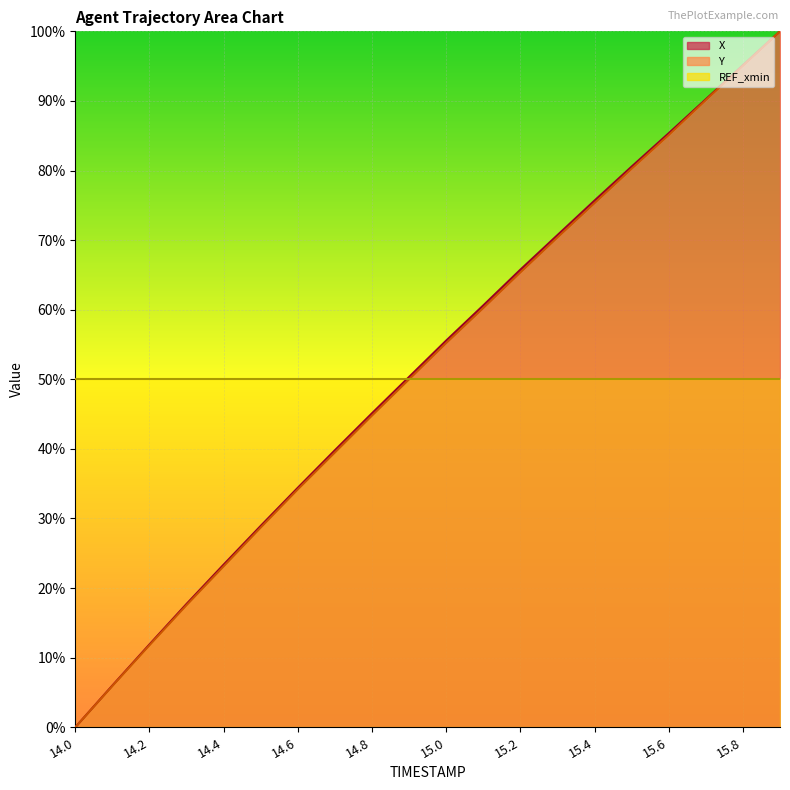

Reading right to left, list all the values displayed in this chart.

X: 100.0	95.1	90.2	85.4	80.6	75.7	70.7	65.8	60.6	55.6	50.3	45.1	39.8	34.4	28.9	23.4	17.7	11.9	6.0	0.0
Y: 100.0	95.1	90.1	85.1	80.3	75.3	70.4	65.4	60.2	55.2	50.0	44.8	39.5	34.2	28.7	23.1	17.6	11.8	5.9	0.0